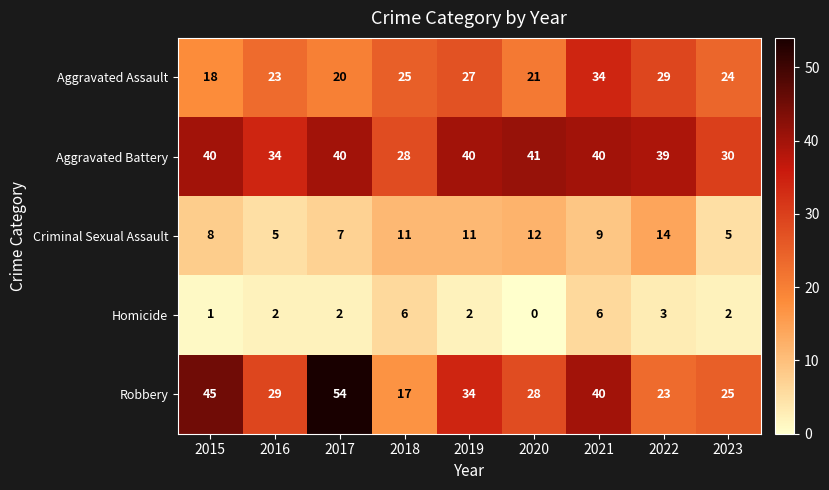

What is the difference between the maximum and minimum values in the Aggravated Battery series?

13